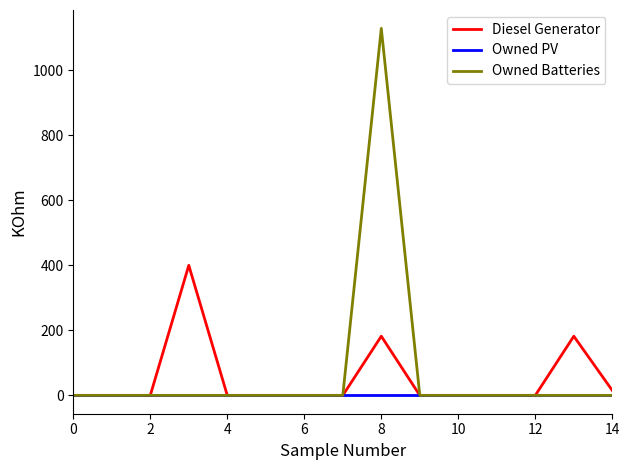

How many series are shown in this chart?

3